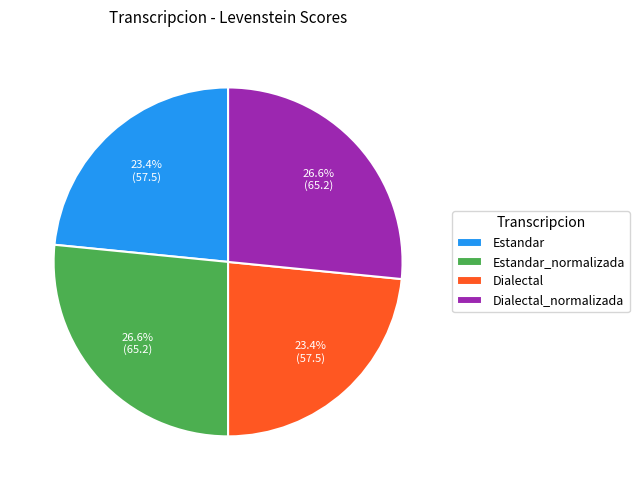

Is there a majority slice in this chart?

No